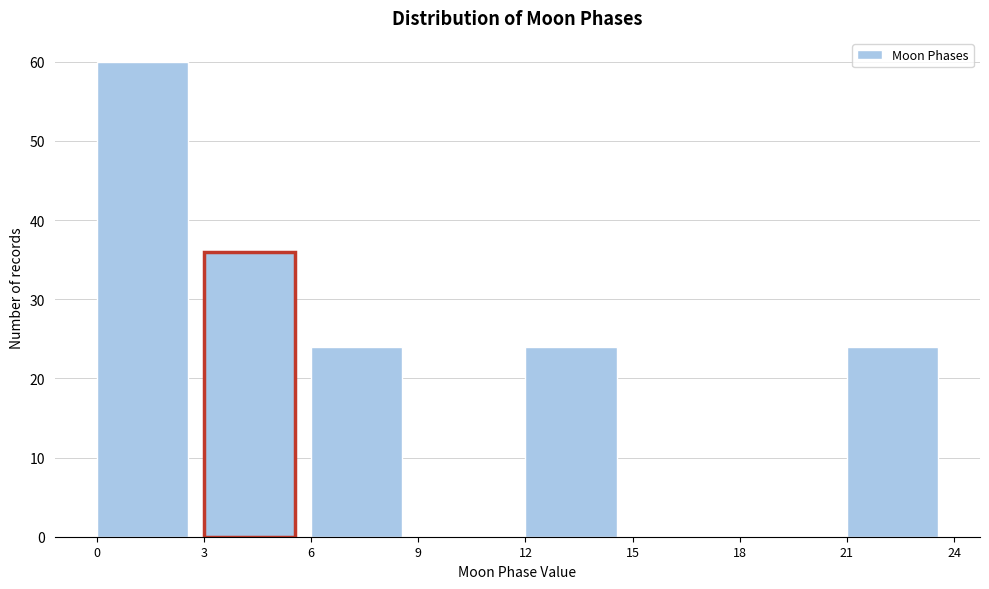

How tall is the bar that spans 12 to 15 on the x-axis? The values are not printed on the chart, so give them approximately, as read against the axis.

24